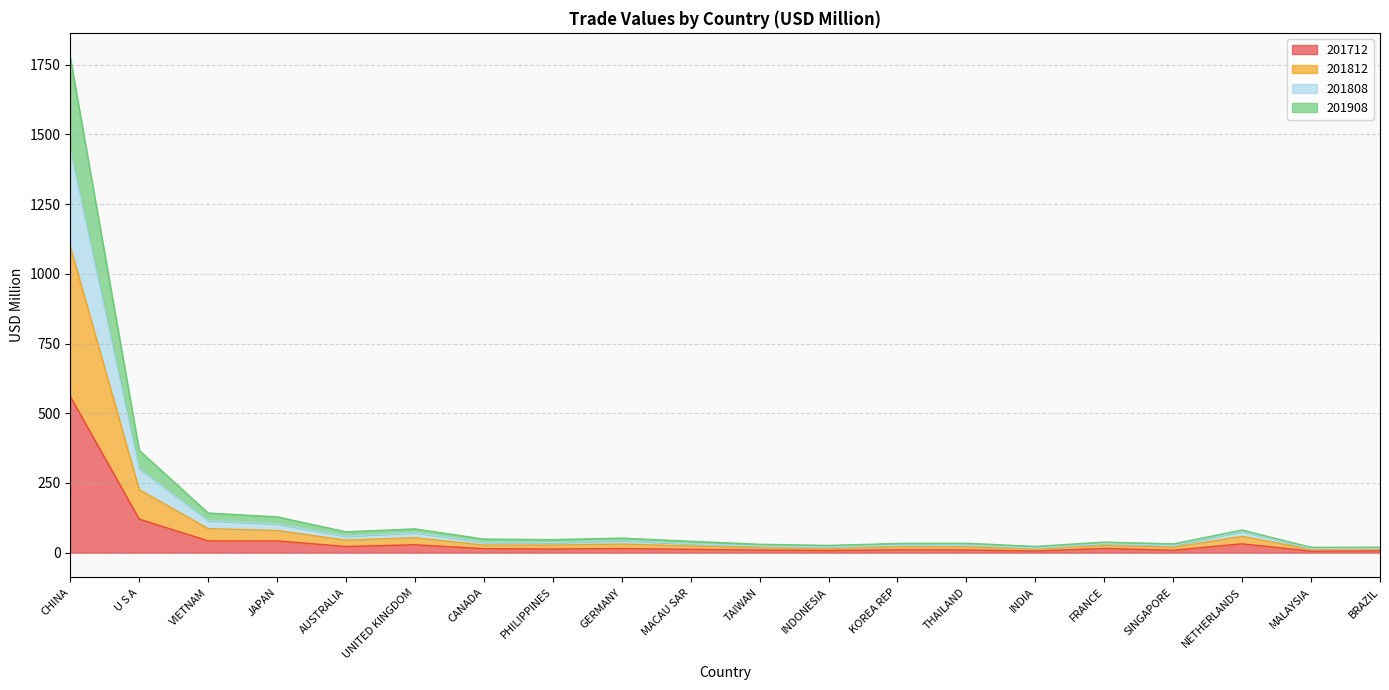

At which category is the sum across all series the highest?

CHINA